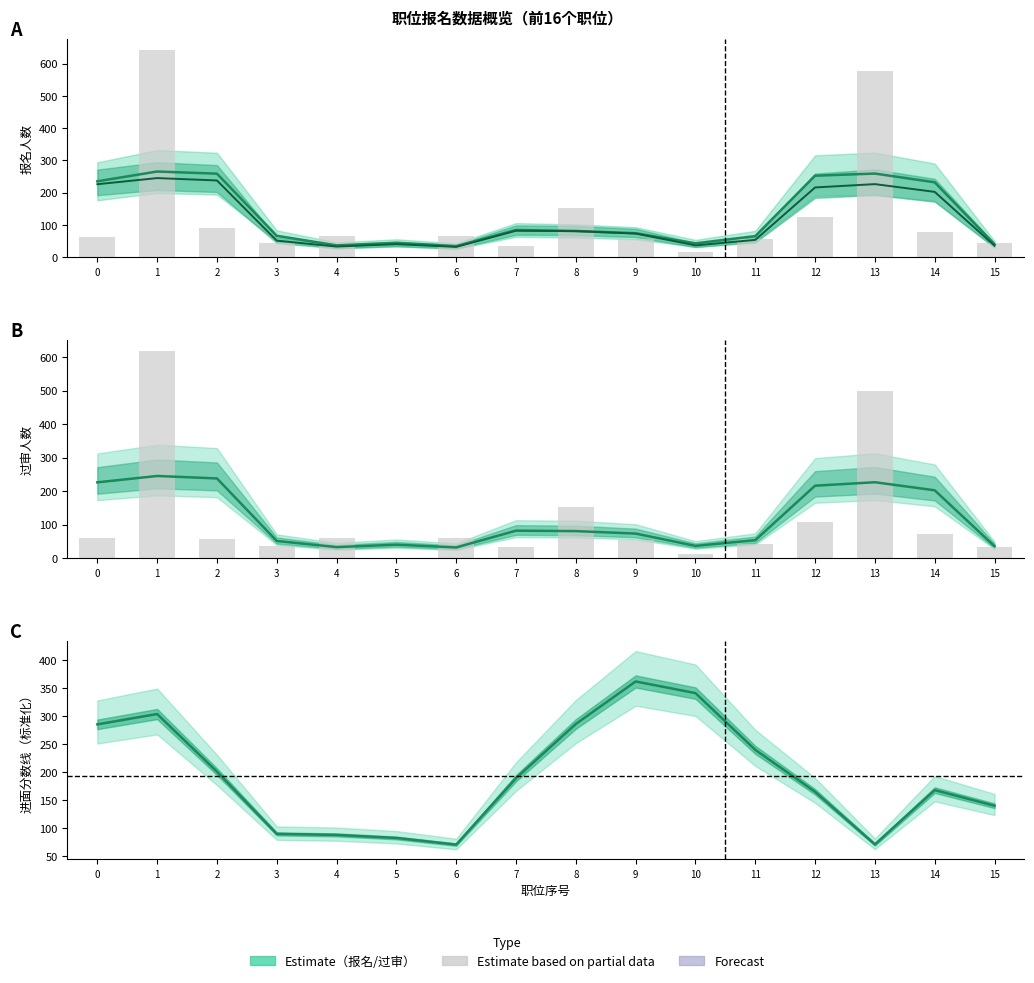

What is the sum of all 过线分数（标准化） values?

3080.9